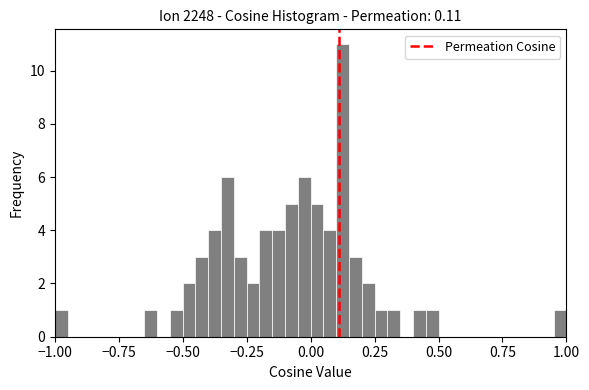

Read against the x-axis, roughly where is the centre of the tallest bar?

0.15